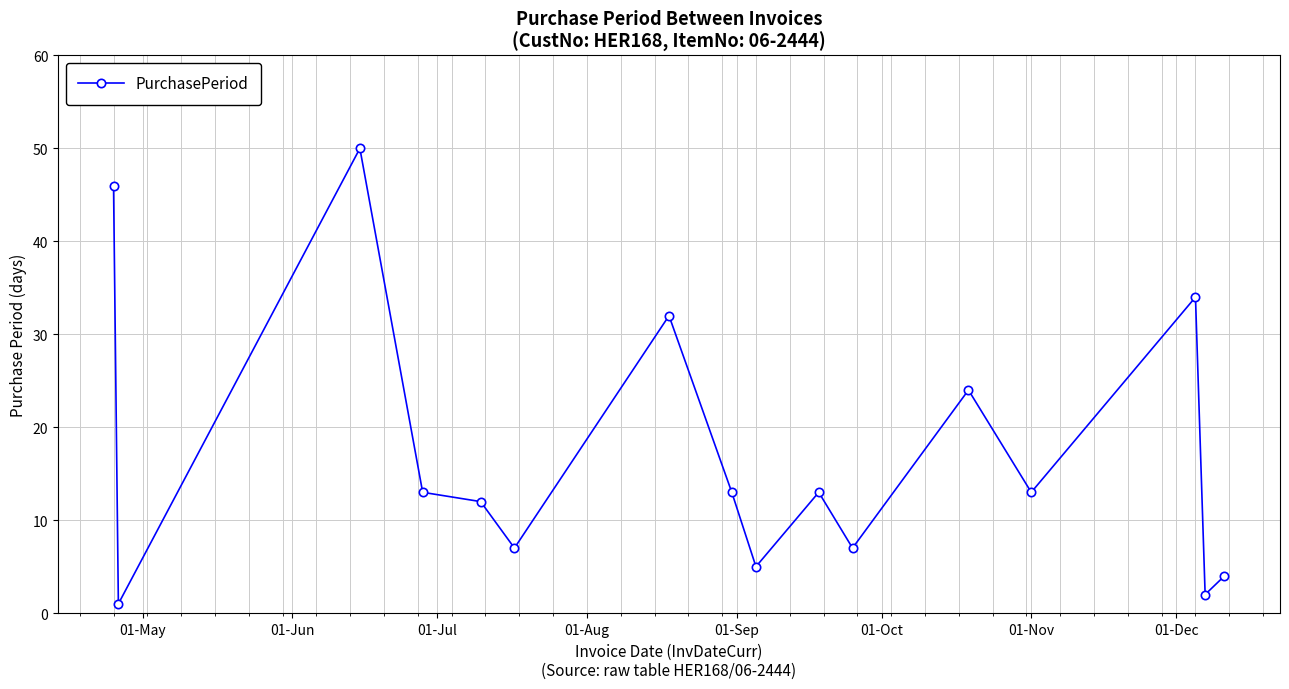

What is the sum of all values?

276